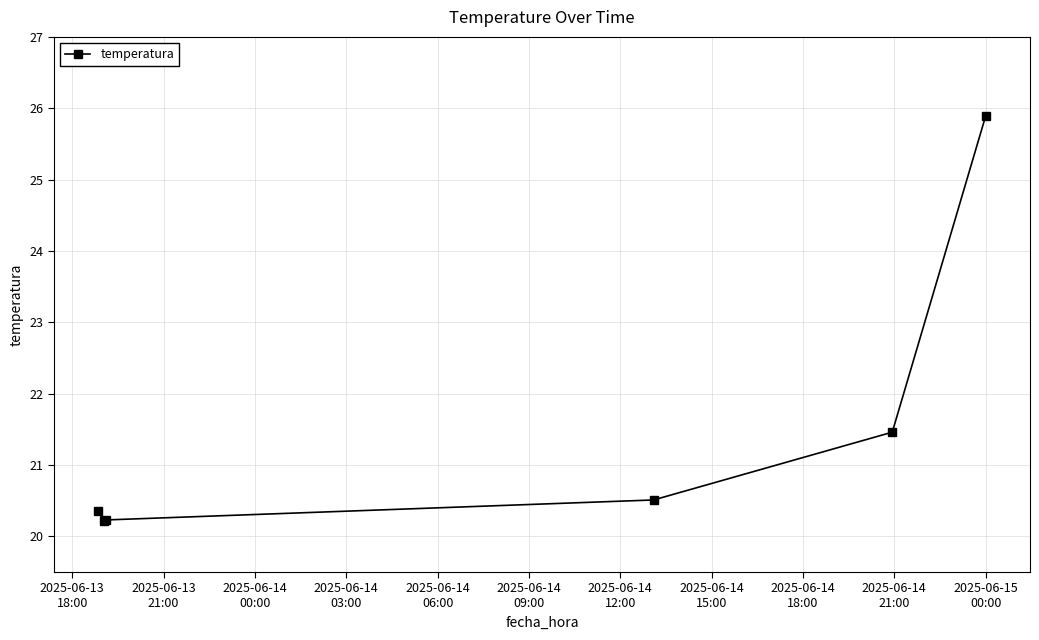

How many points are lower than both their immediate neighbors (excluding endpoints)?

1